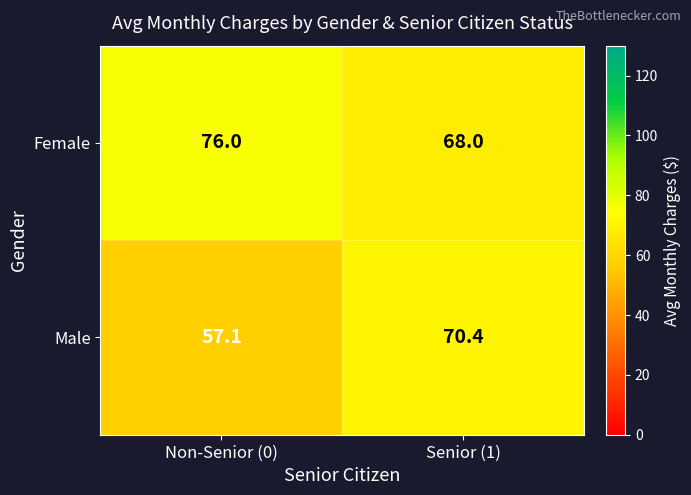

What is the spread (max minus min) of values at Senior (1)?

2.4